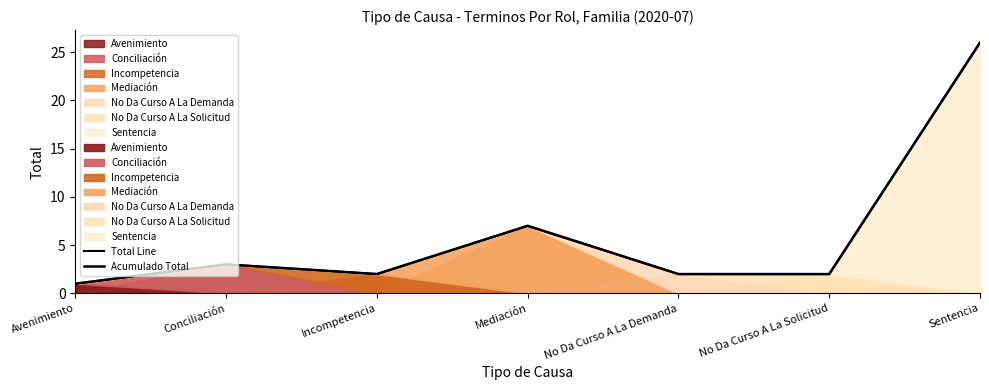

In Acumulado Total, how many points are lower than both neighbors (excluding endpoints)?

1